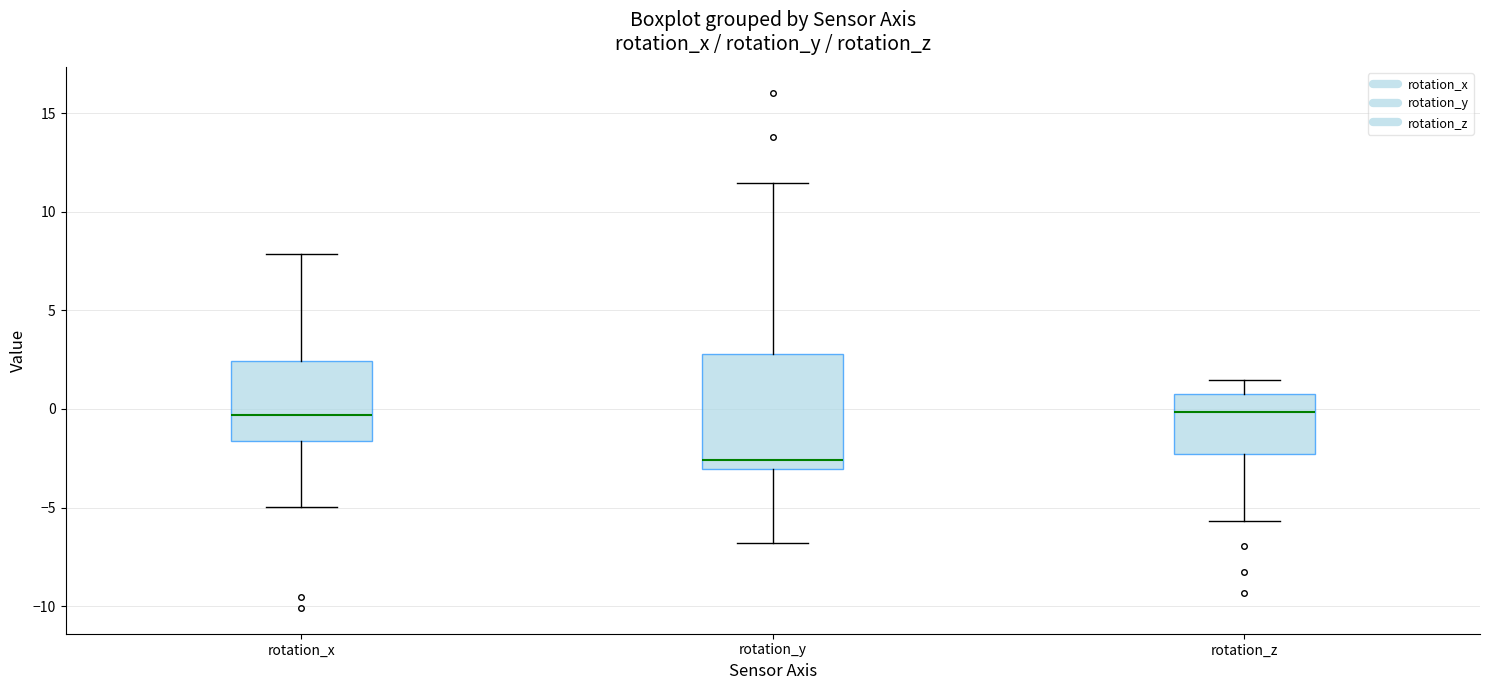

Comparing the boxes themselves (not the whiskers), which one is the tallest?

rotation_y